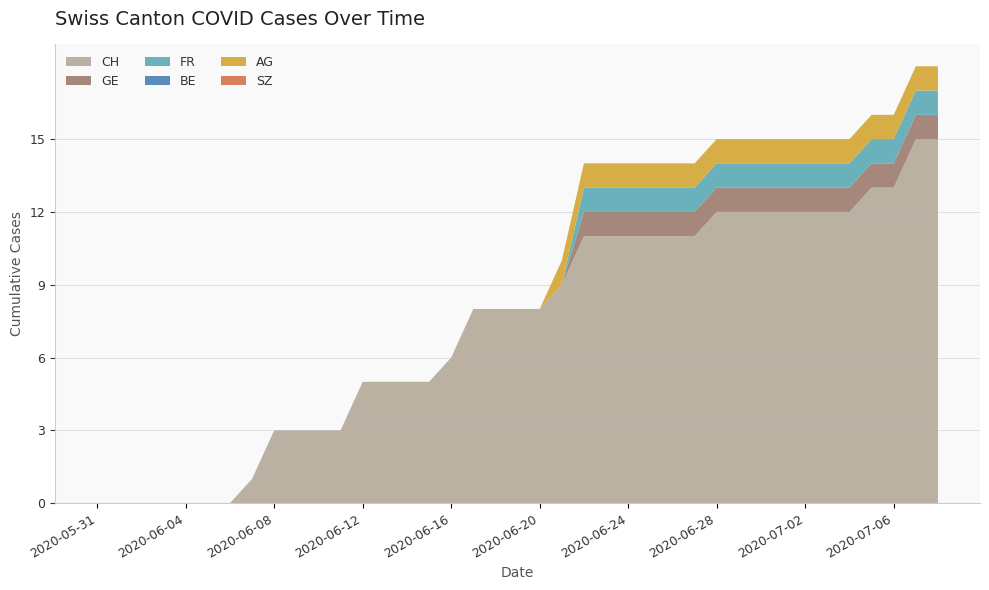

Reading left to right, list all the values displayed in this chart.

CH: 0	0	0	0	0	0	0	1	3	3	3	3	5	5	5	5	6	8	8	8	8	9	11	11	11	11	11	11	12	12	12	12	12	12	12	13	13	15	15
GE: 0	0	0	0	0	0	0	0	0	0	0	0	0	0	0	0	0	0	0	0	0	0	1	1	1	1	1	1	1	1	1	1	1	1	1	1	1	1	1
FR: 0	0	0	0	0	0	0	0	0	0	0	0	0	0	0	0	0	0	0	0	0	0	1	1	1	1	1	1	1	1	1	1	1	1	1	1	1	1	1
BE: 0	0	0	0	0	0	0	0	0	0	0	0	0	0	0	0	0	0	0	0	0	0	0	0	0	0	0	0	0	0	0	0	0	0	0	0	0	0	0
AG: 0	0	0	0	0	0	0	0	0	0	0	0	0	0	0	0	0	0	0	0	0	1	1	1	1	1	1	1	1	1	1	1	1	1	1	1	1	1	1
SZ: 0	0	0	0	0	0	0	0	0	0	0	0	0	0	0	0	0	0	0	0	0	0	0	0	0	0	0	0	0	0	0	0	0	0	0	0	0	0	0